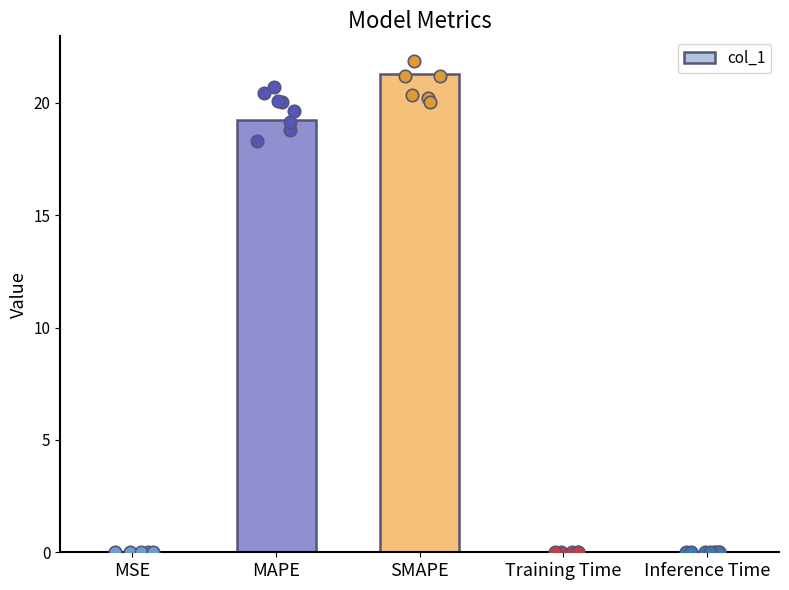

What is the change in value from SMAPE to Training Time?

-21.3